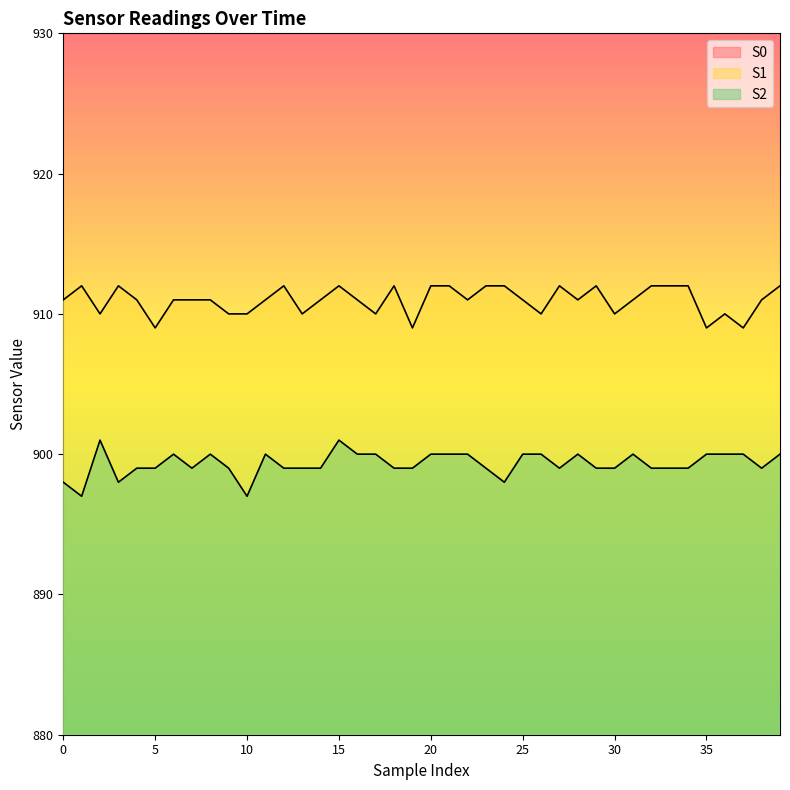

Which has a higher value, 3 or 25?

3